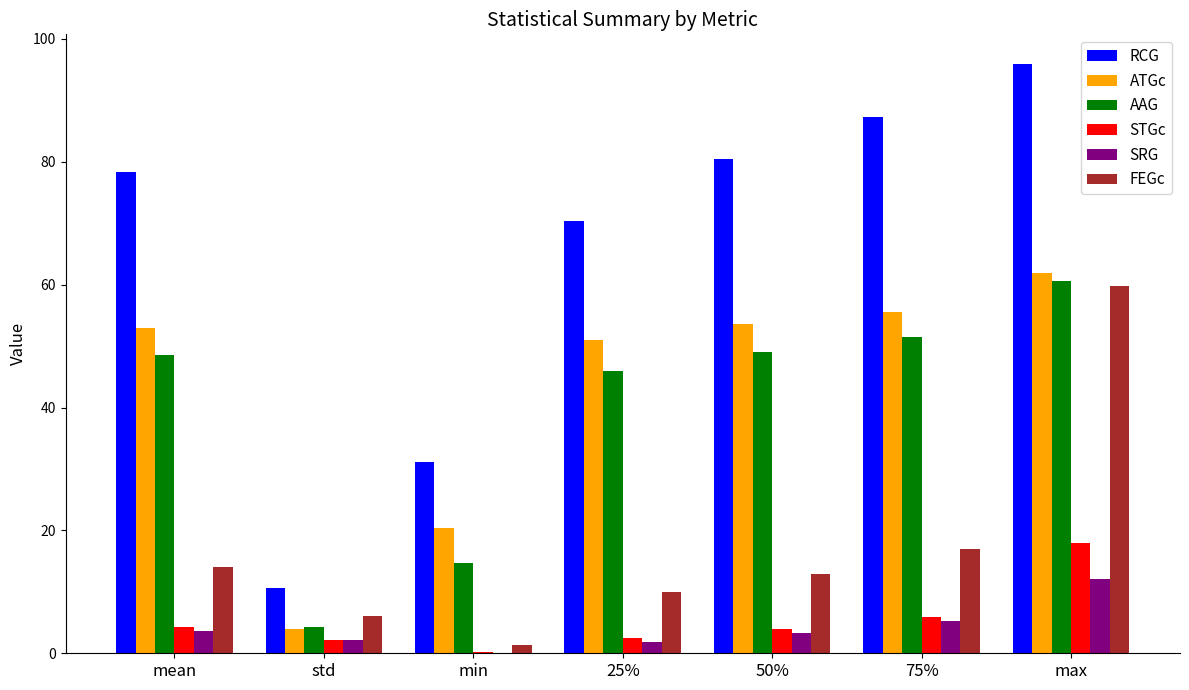

At which category is the sum across all series the highest?

max